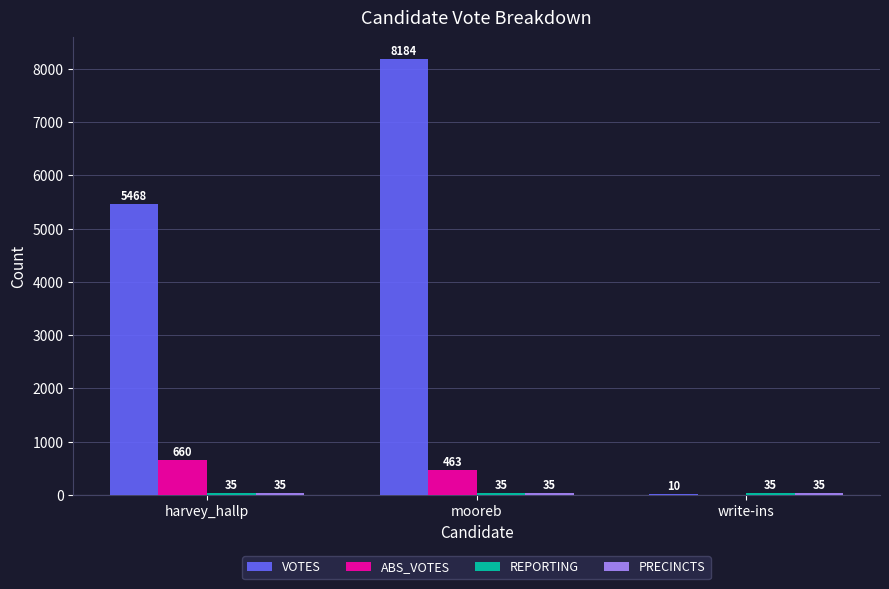

What is the average value of the VOTES series?

4554